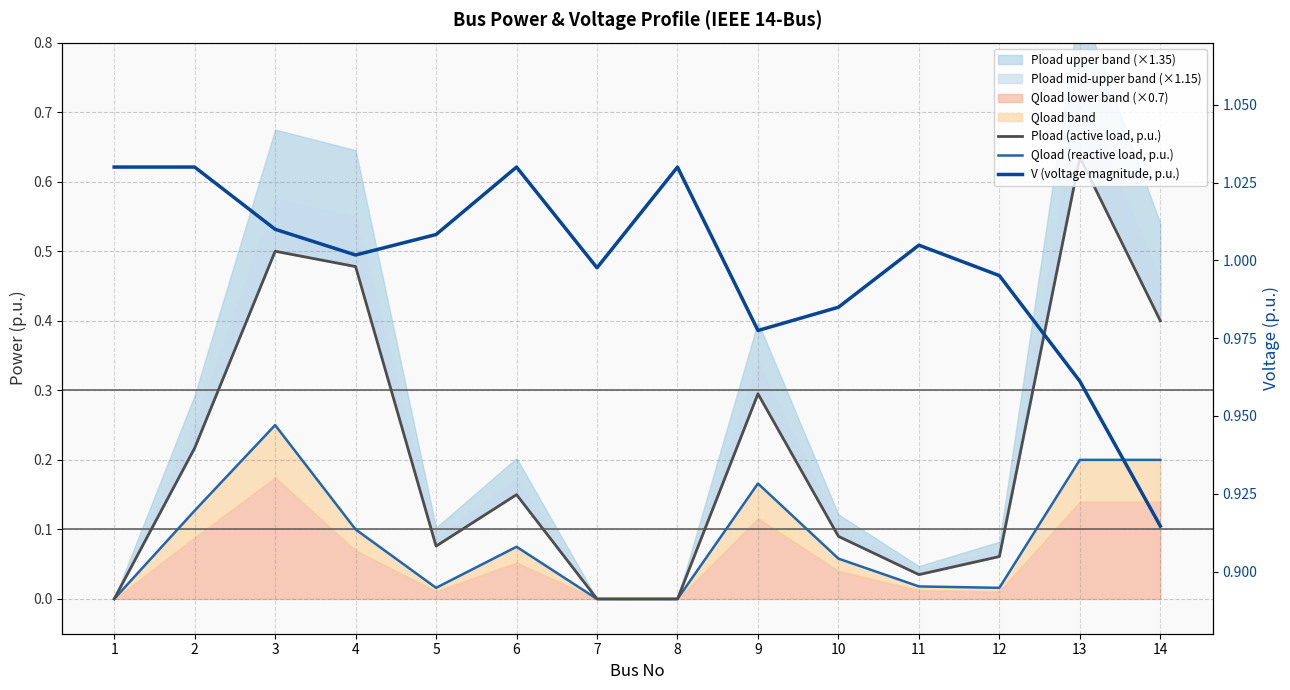

How many categories are shown in the chart?

14